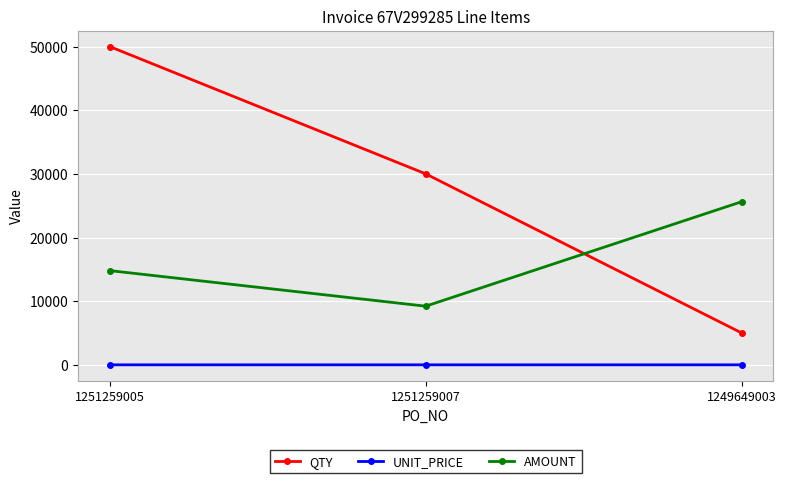

Is this an area chart (filled region under the line)?

No